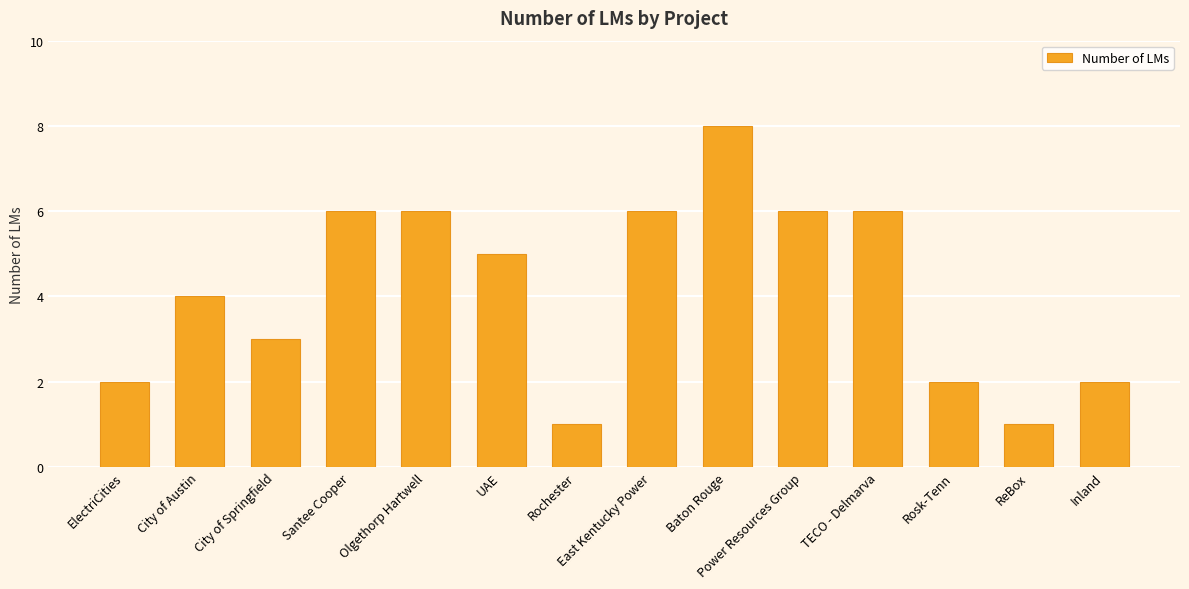

Is it true that the value at East Kentucky Power is 6?

True